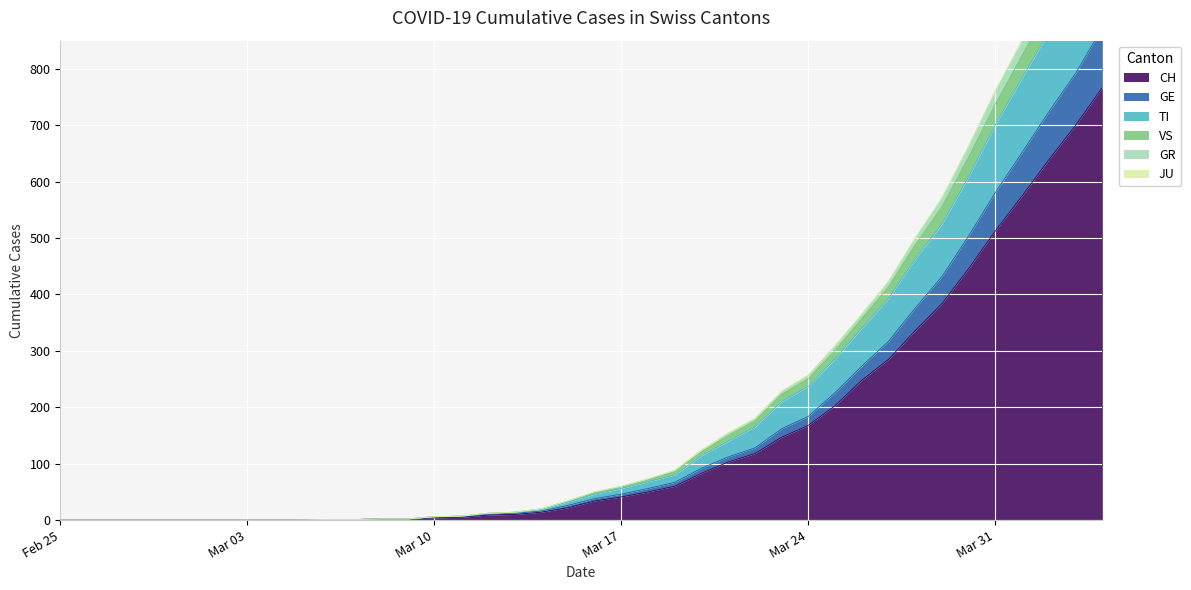

True or false: GE and VS cross at least once.

False